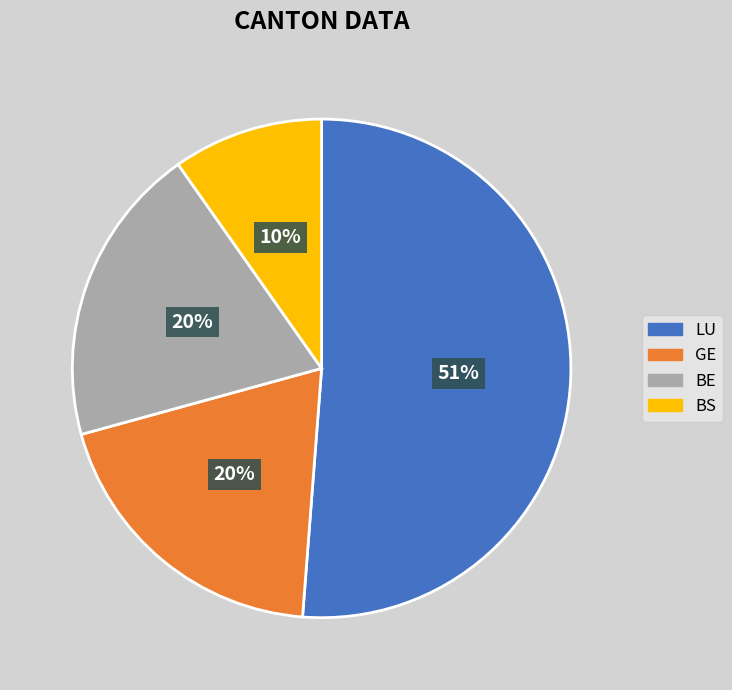

Is there any slice that represents more than half of the pie?

Yes